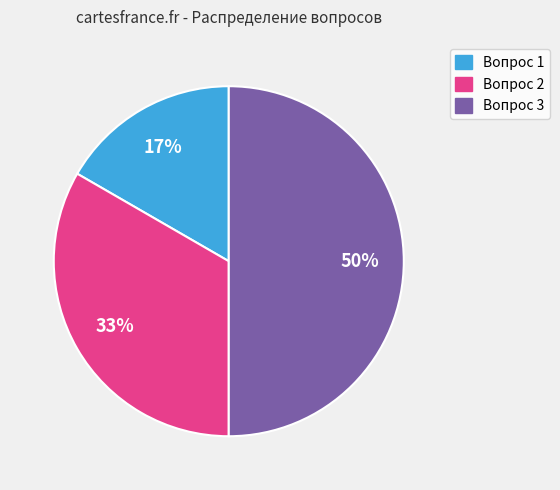

To the nearest percent, what is the average slice percentage?

33%